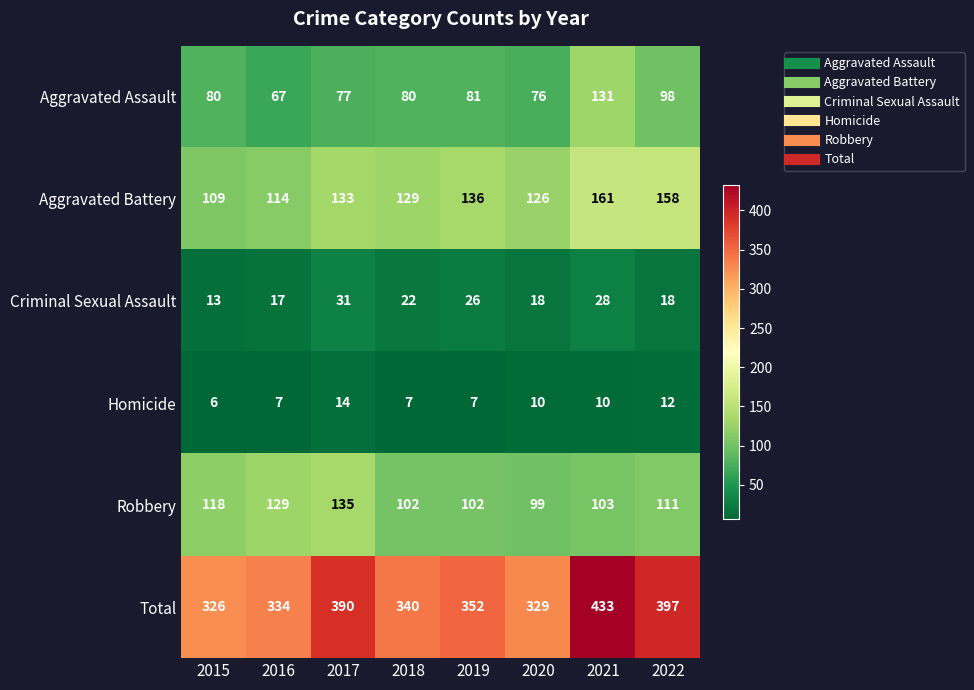

At which label is Total closest to 379?

2017